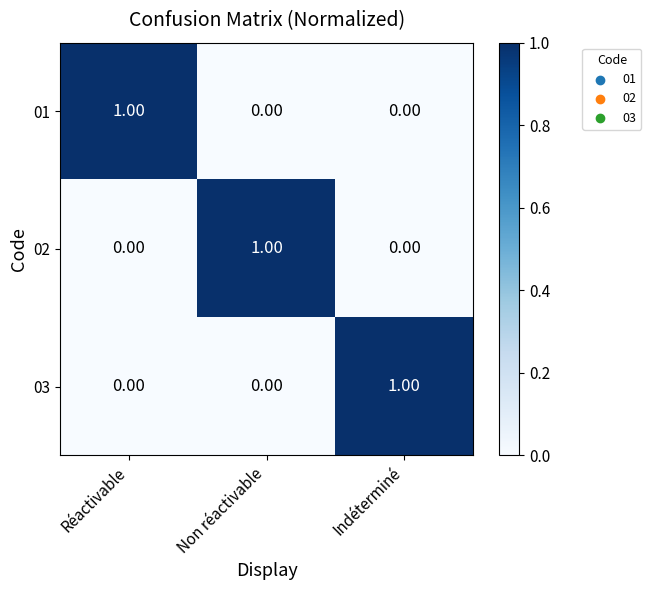

What is the total value across all series at Indéterminé?

1